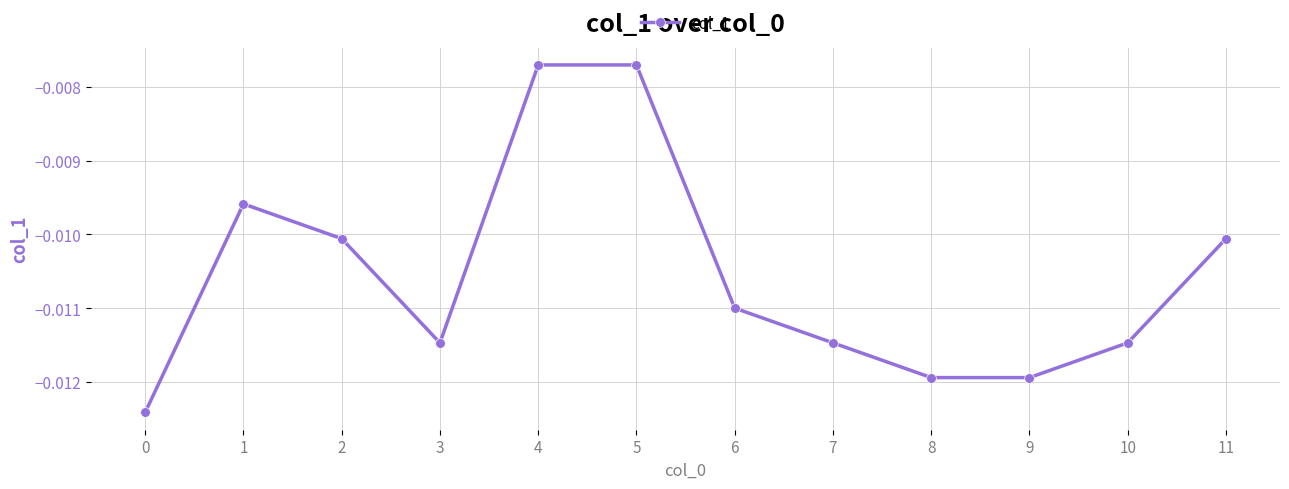

Between 4 and 10, which is larger?

4